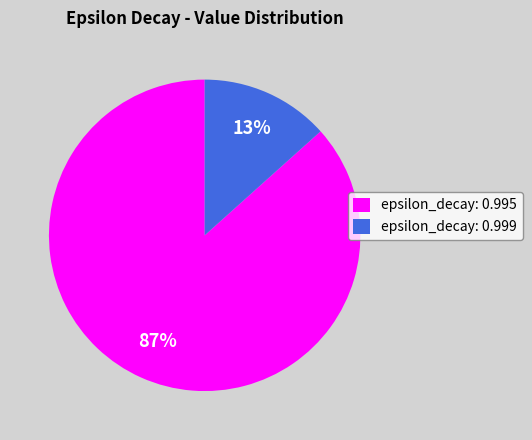

True or false: epsilon_decay: 0.999 accounts for 21% of the total.

False